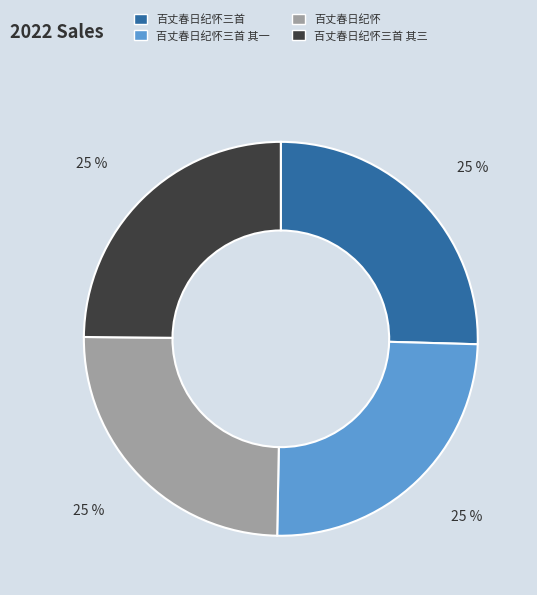

Is there any slice that represents more than half of the pie?

No